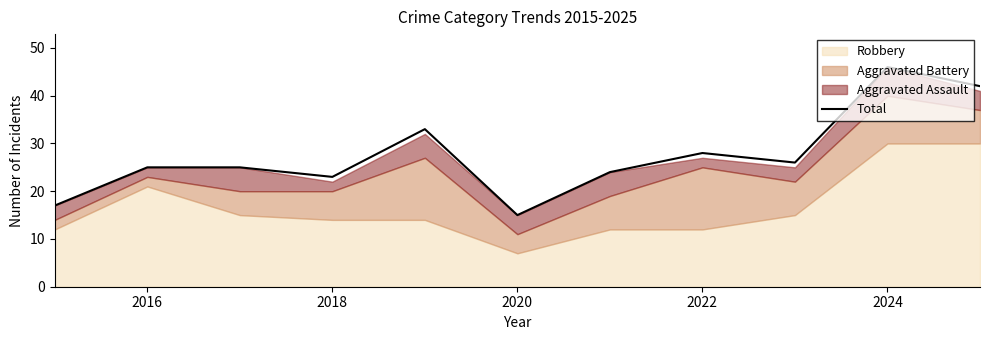

How many points are lower than both their immediate neighbors (excluding endpoints)?

3